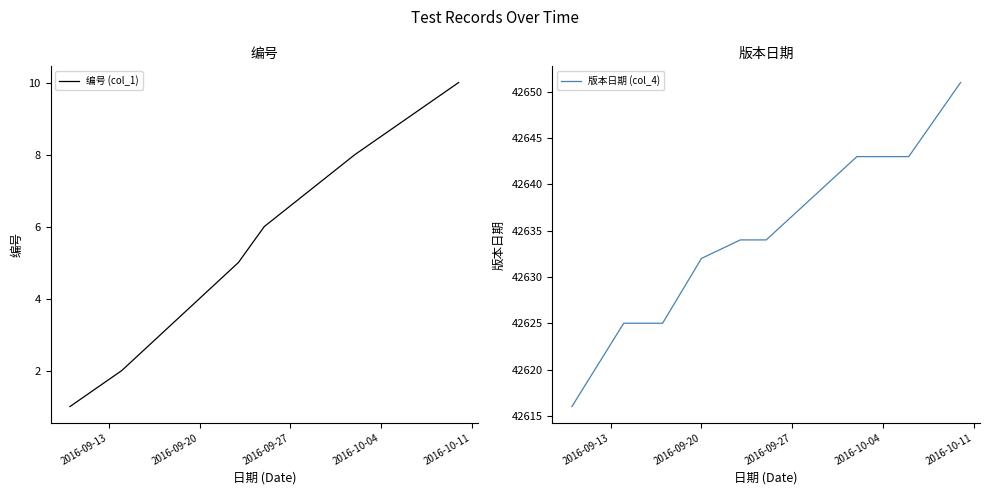

What is the maximum value shown in the chart?

42651